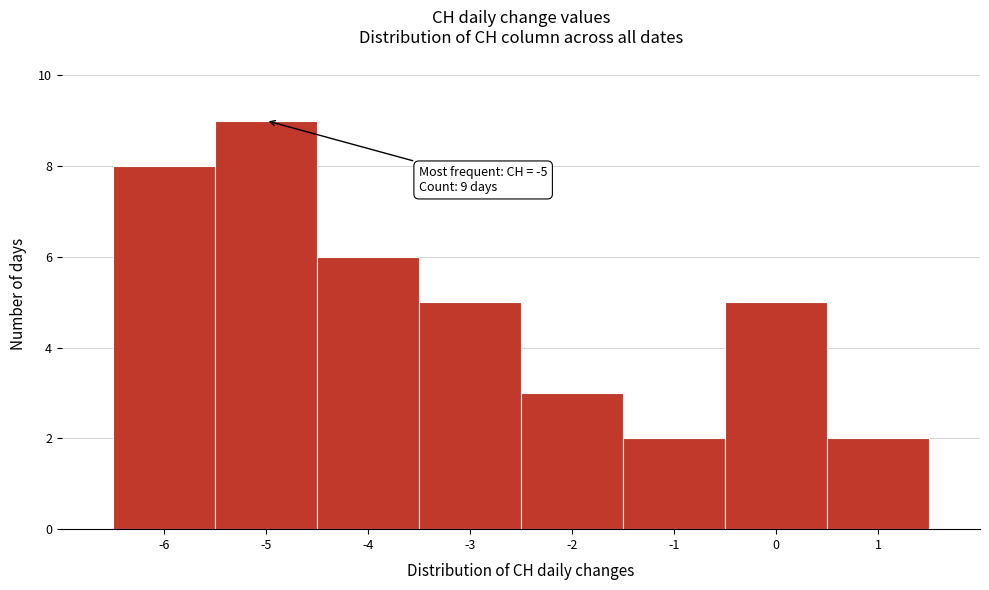

Over which range of the x-axis is the bar tallest?

-5.5 to -4.5